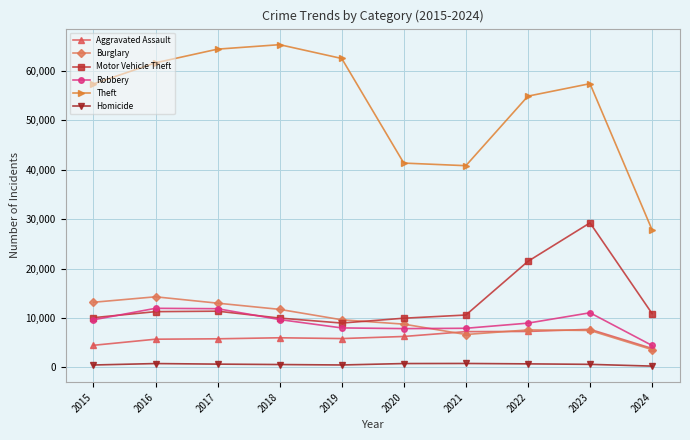

True or false: Robbery and Aggravated Assault intersect in this chart.

False